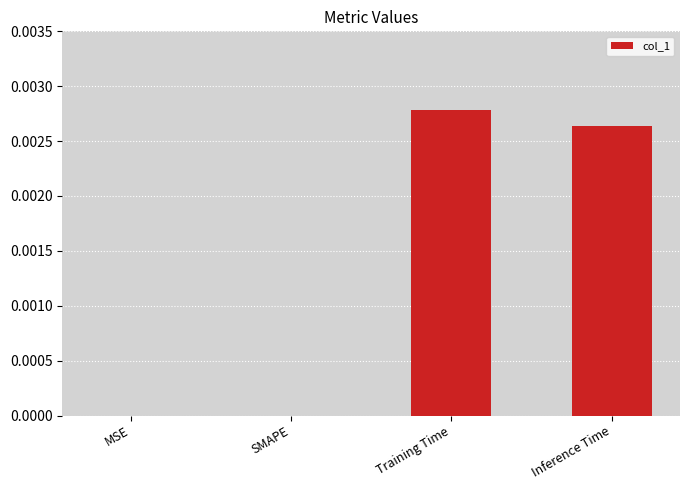

True or false: the data shows 0.0 at Inference Time.

True